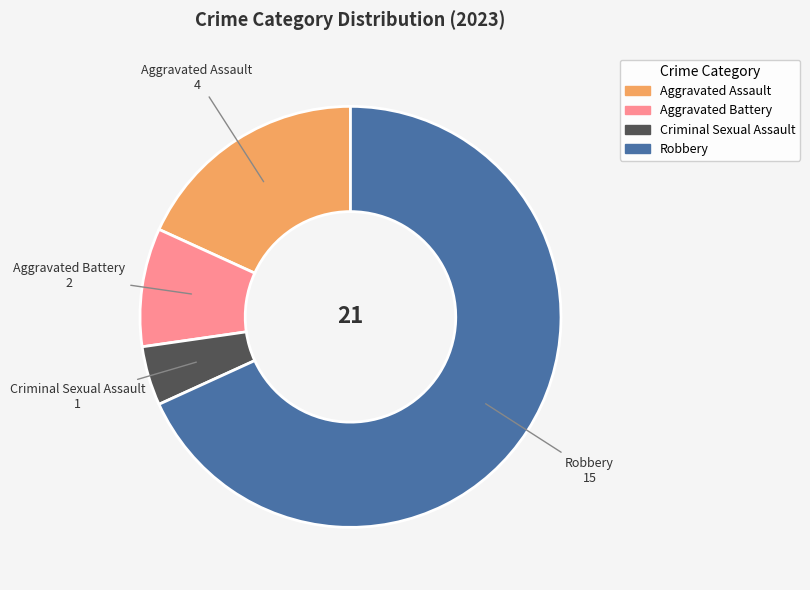

Is the sum of Aggravated Battery and Criminal Sexual Assault greater than half?

No